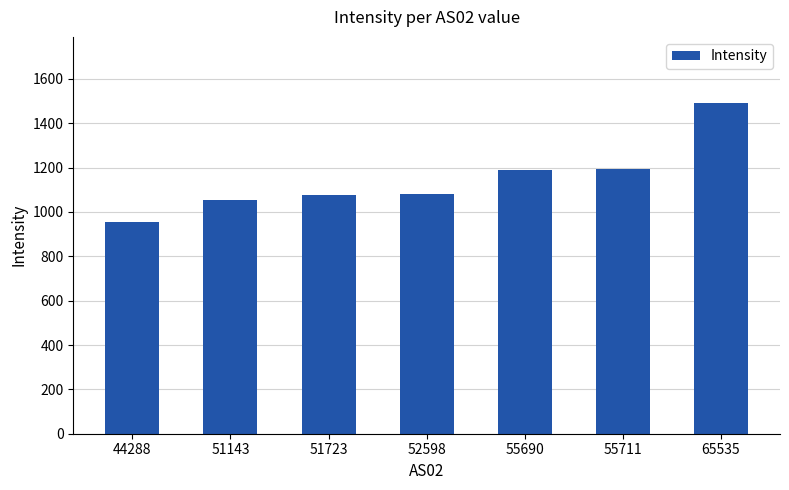

What is the value of the 7th bar from the left?

1491.5